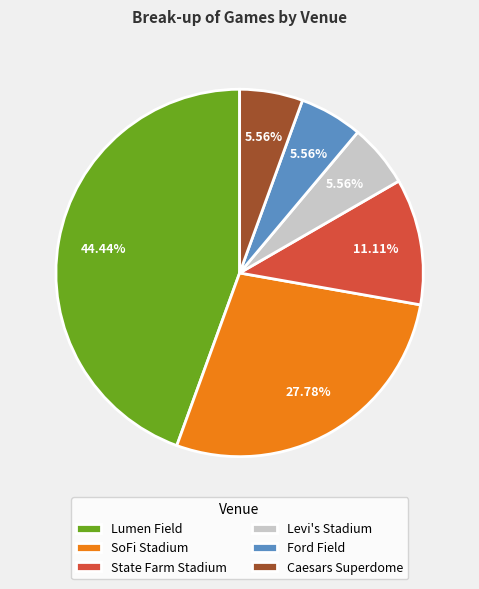

Is it true that State Farm Stadium is 1% of the pie?

False